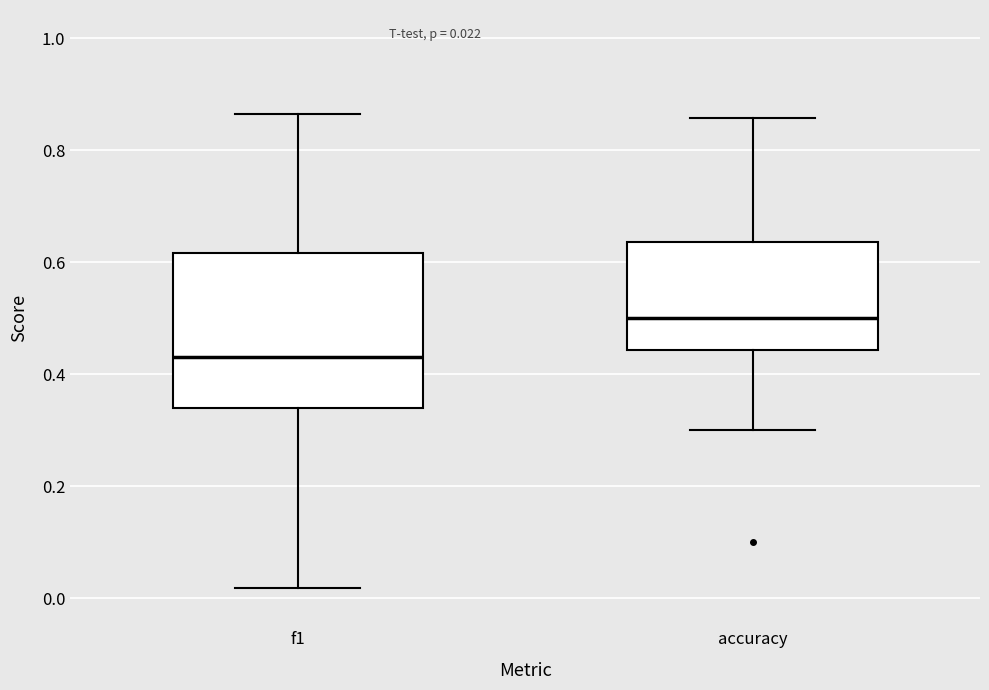

Comparing the boxes themselves (not the whiskers), which one is the tallest?

f1